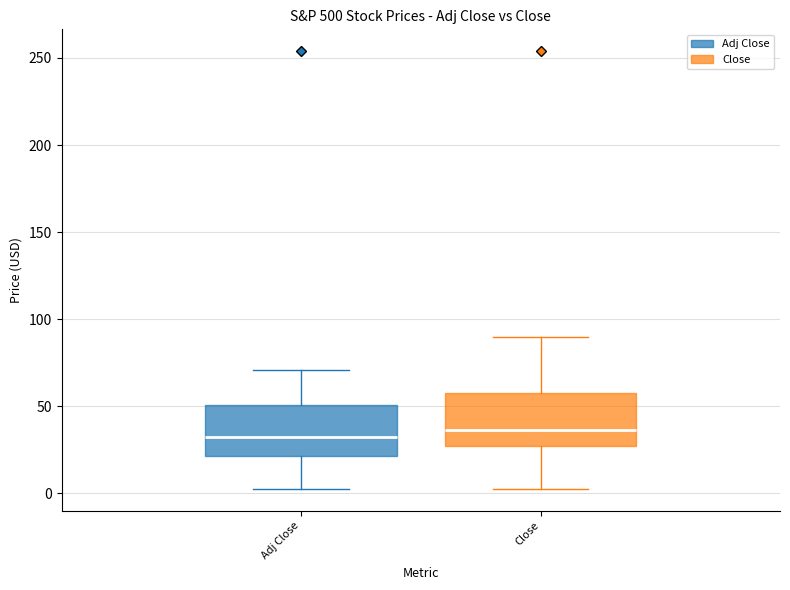

Where does the upper whisker of the box for Adj Close end on the y-axis? The values are not printed on the chart, so give them approximately, as read against the axis.

70